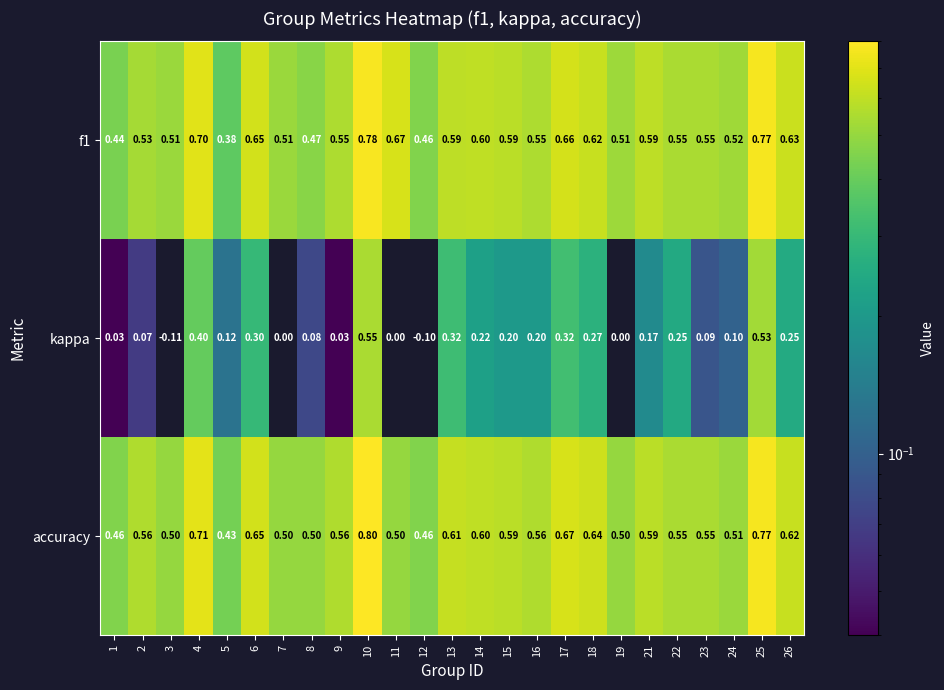

Which series has the widest spread of values?

kappa